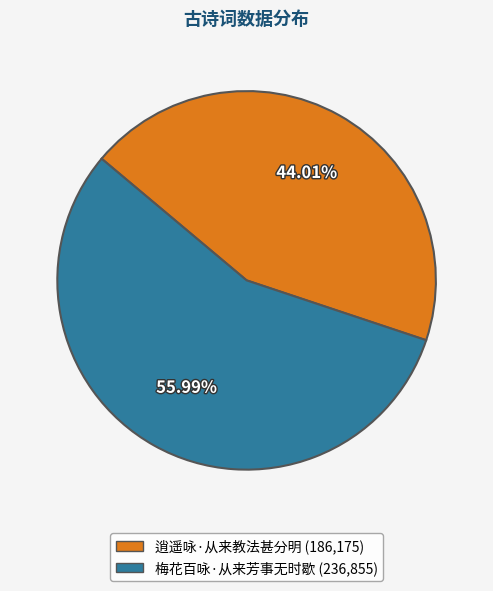

How much of the chart is everything except 逍遥咏·从来教法甚分明?

56.0%